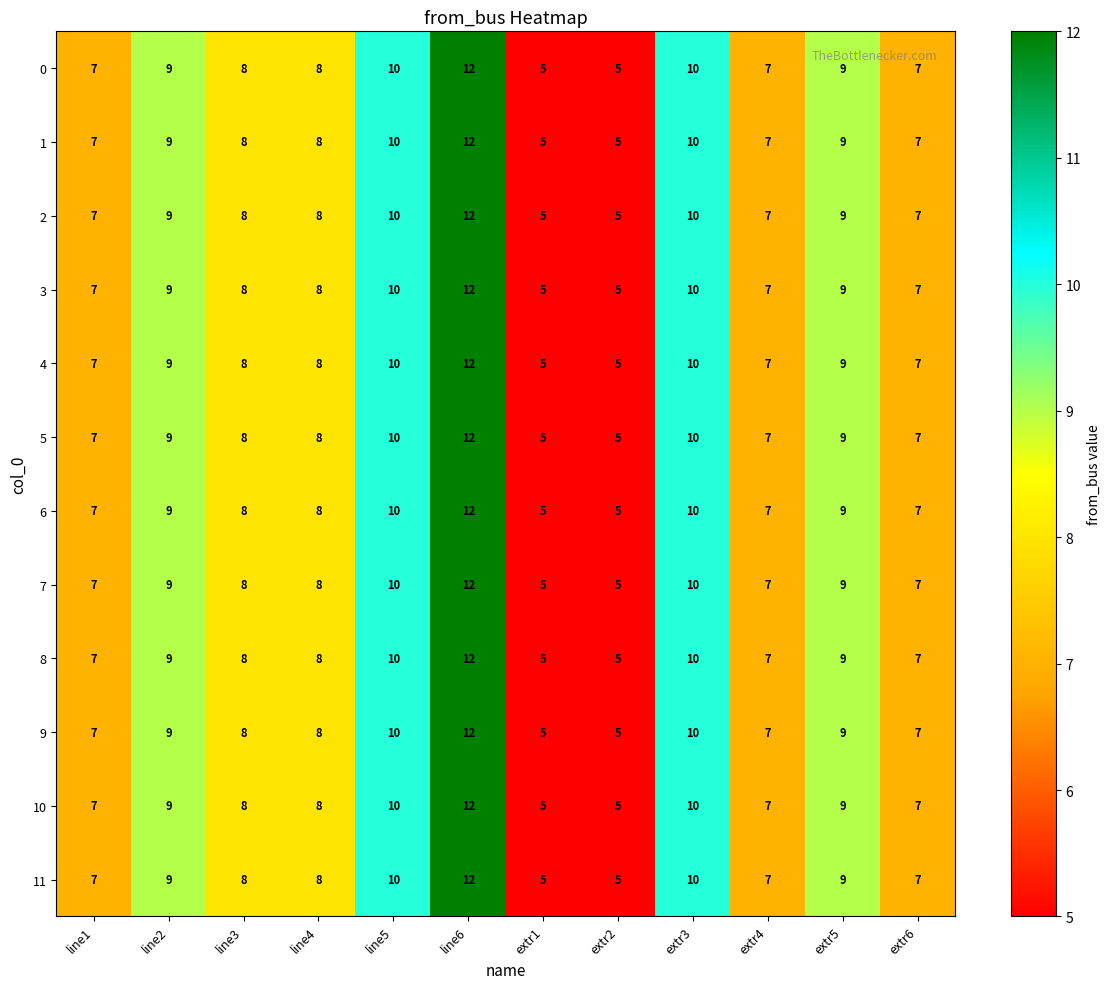

What is the sum of the 6 values at extr2 and extr4?

12